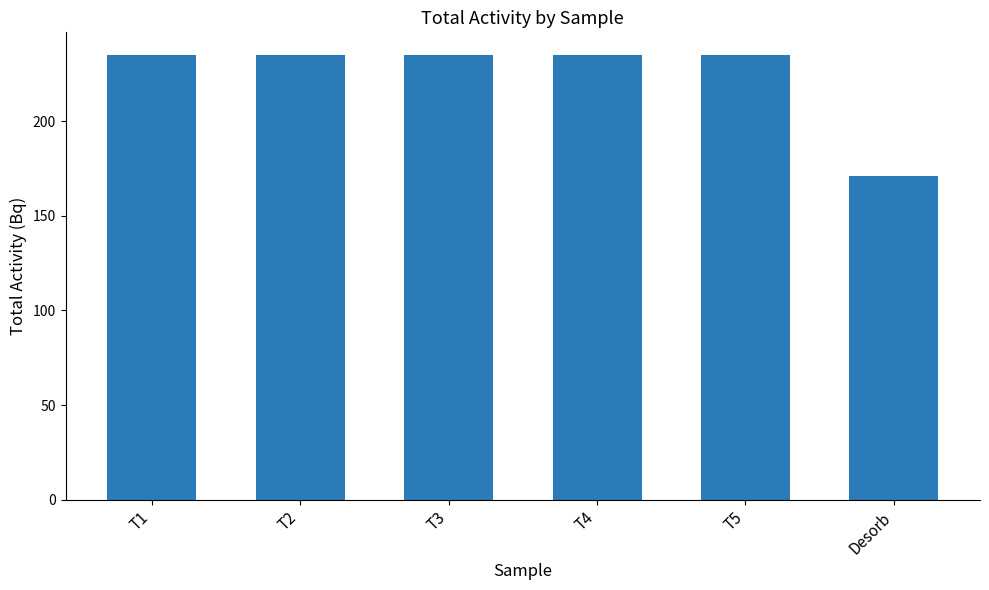

True or false: the data shows 395.3 at T5.

False